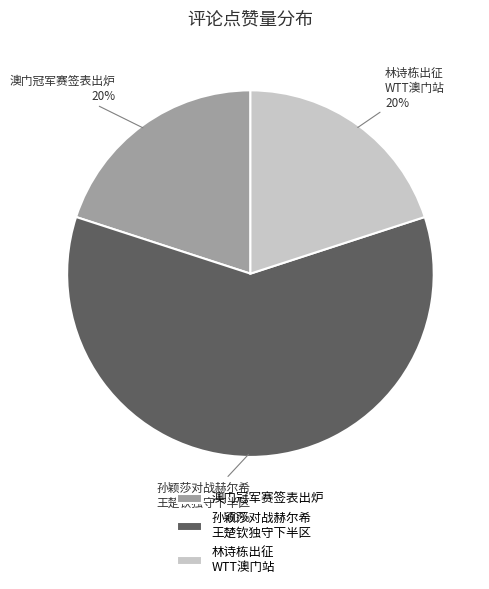

Which category has the biggest portion of the pie?

孙颖莎对战赫尔希 王楚钦独守下半区